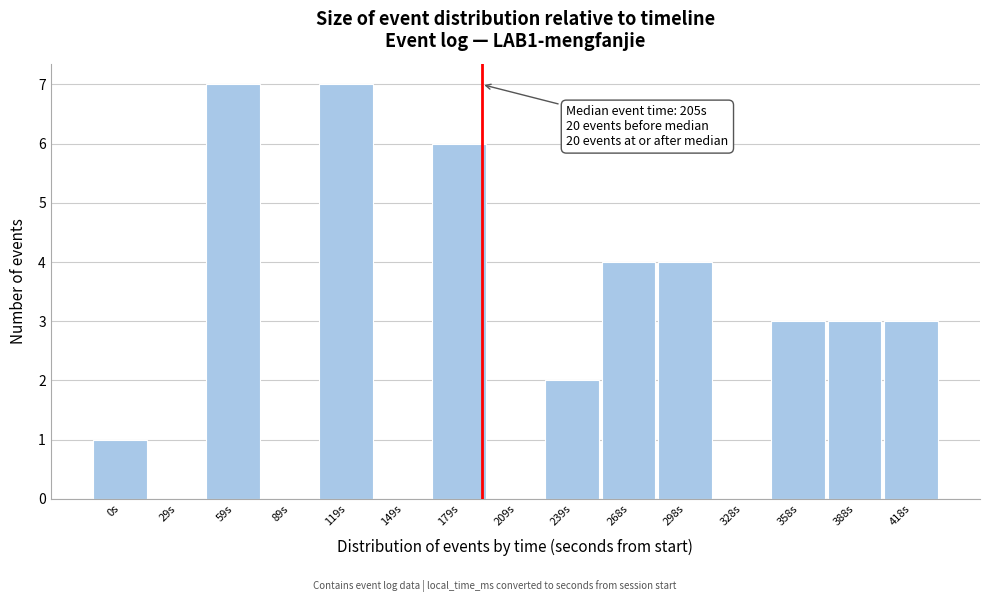

Reading right to left, extract all data points from this chart.

418s=3	388s=3	358s=3	328s=0	298s=4	268s=4	239s=2	209s=0	179s=6	149s=0	119s=7	89s=0	59s=7	29s=0	0s=1